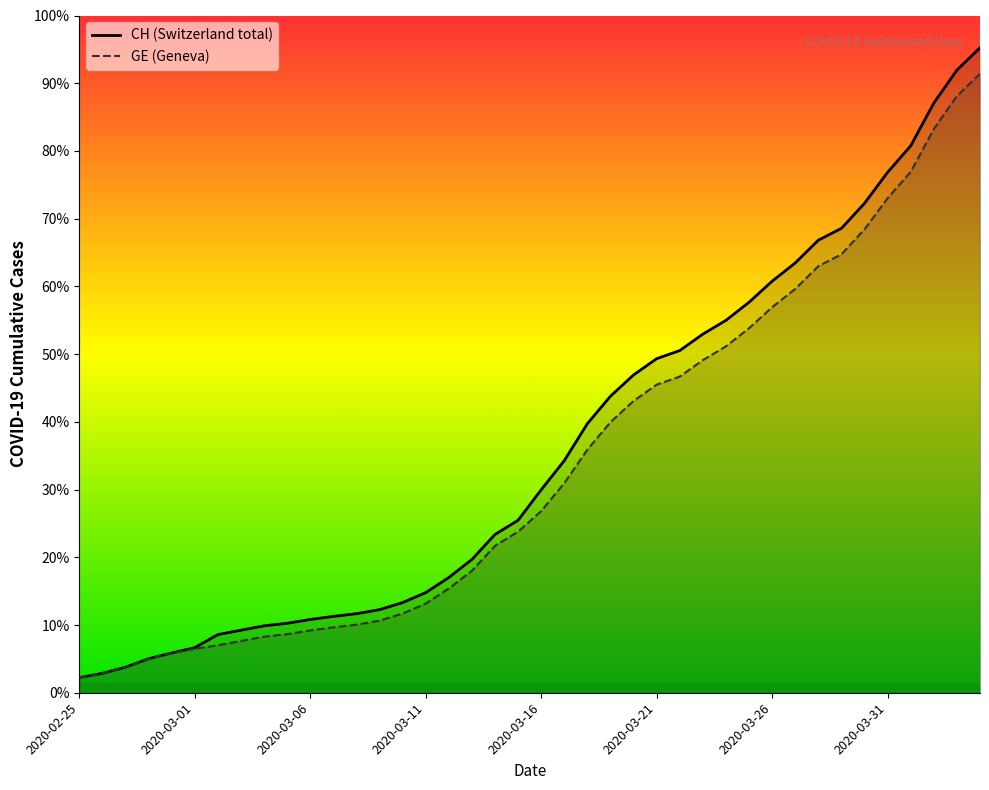

True or false: CH and GE intersect in this chart.

False